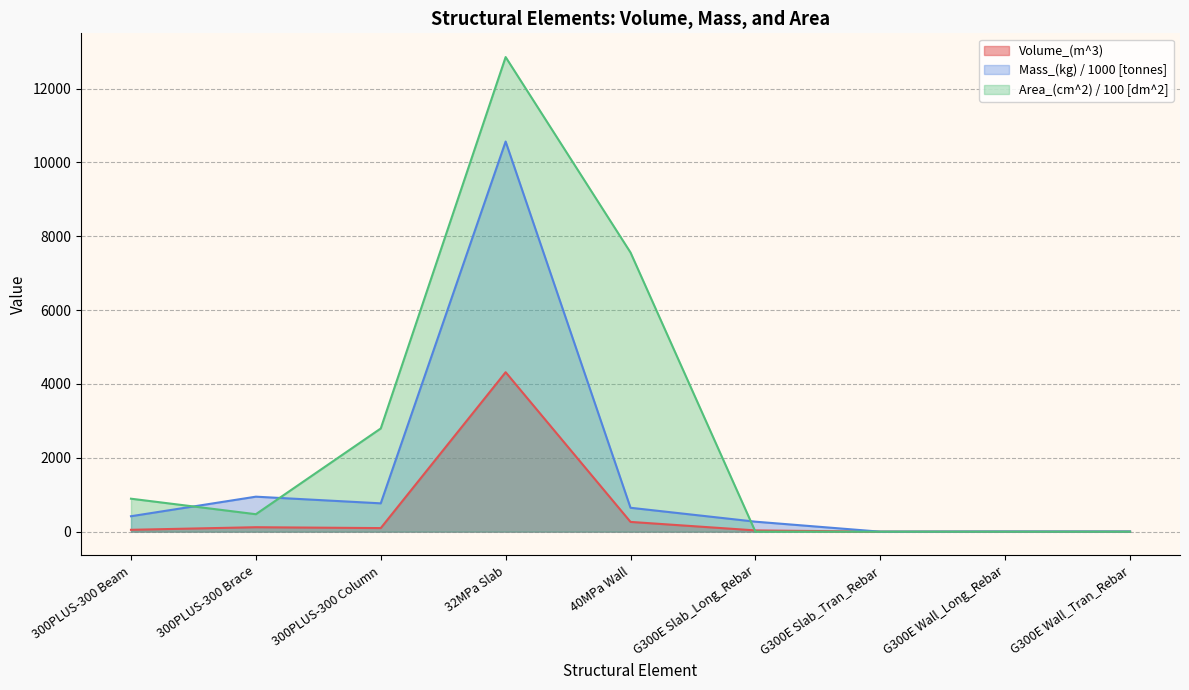

Which series changed the most between G300E Slab_Long_Rebar and G300E Wall_Long_Rebar?

Mass_(kg) / 1000 [tonnes]